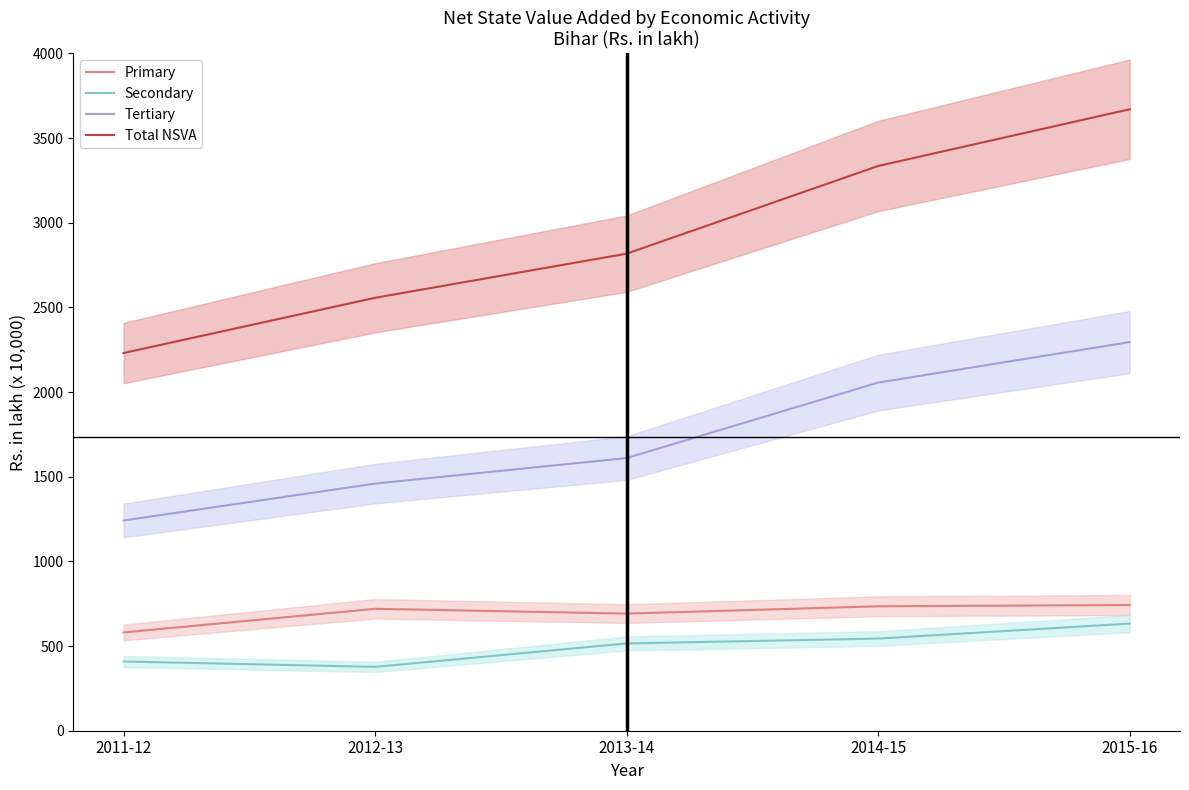

What is the total value across all series at 2012-13?

5113.2